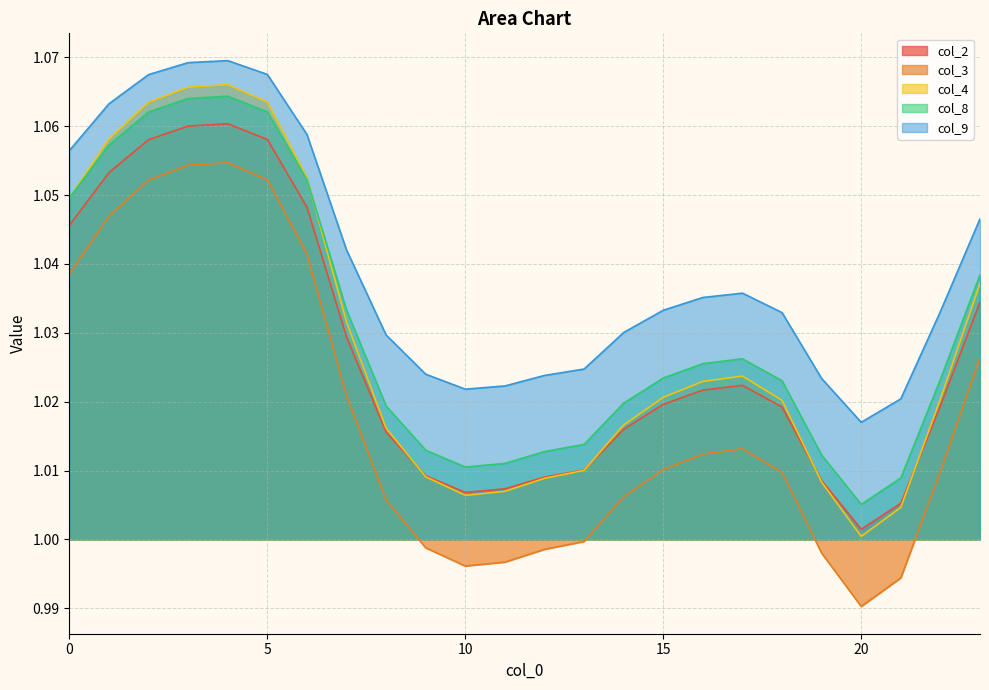

Does the chart display data point markers on the line(s)?

No